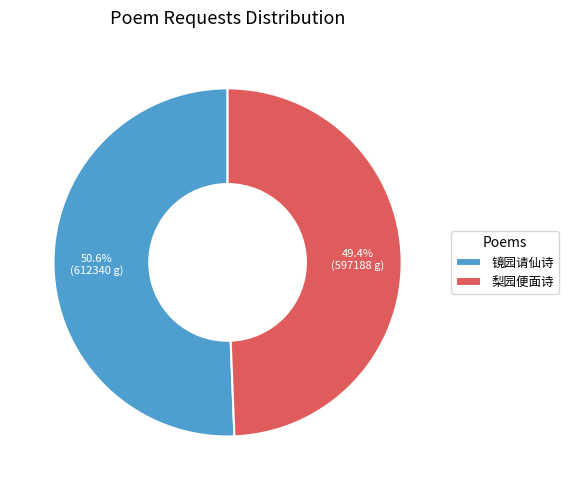

Approximately how many times larger is the value at 镜园请仙诗 compared to 梨园便面诗?

1.0